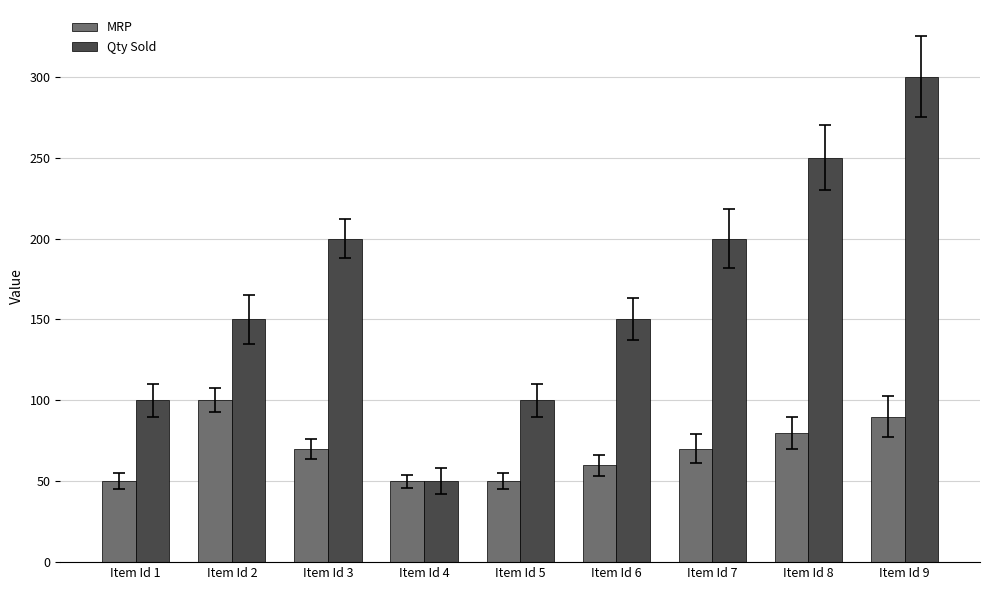

What is the value of the MRP bar at the 8th from the left?

80